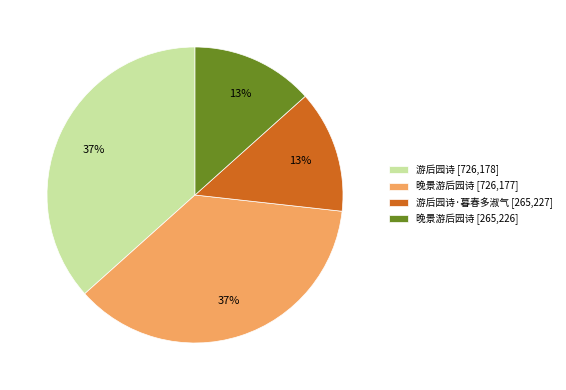

To the nearest percent, what portion does 游后园诗·暮春多淑气 [265,227] represent?

13%